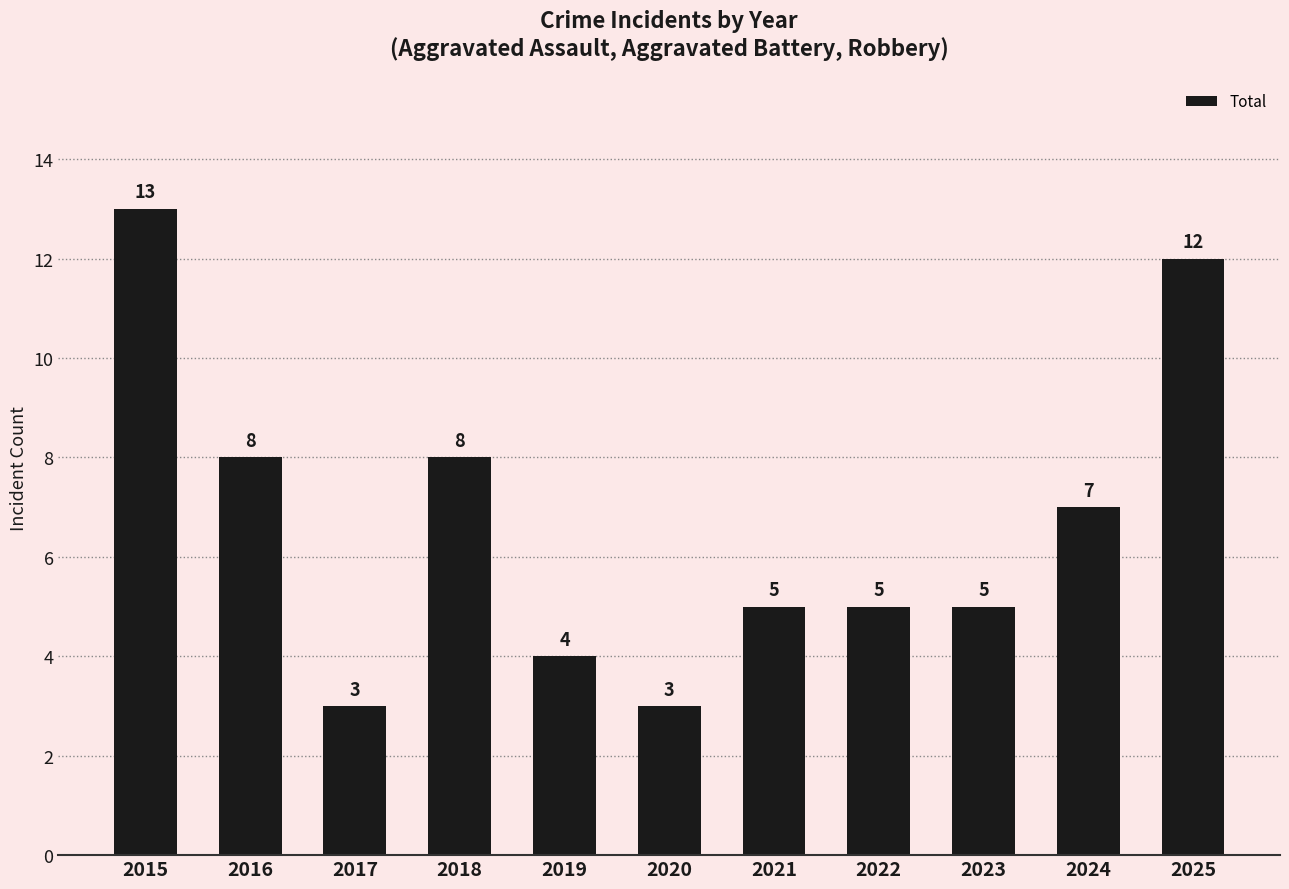

How many values are below 5?

3